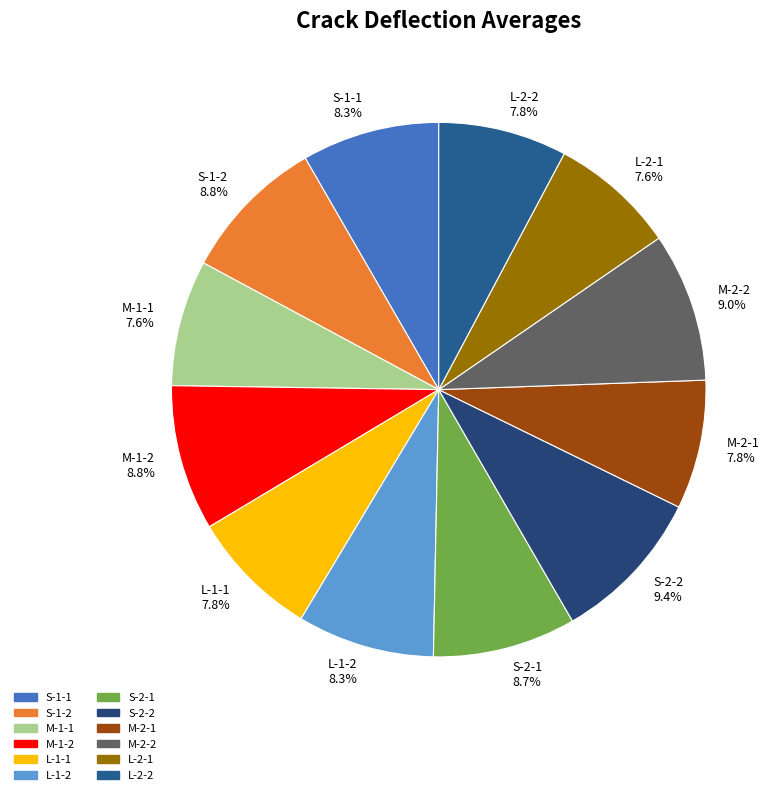

Approximately how many times larger is the value at M-2-1 7.8% compared to L-2-2 7.8%?

1.0